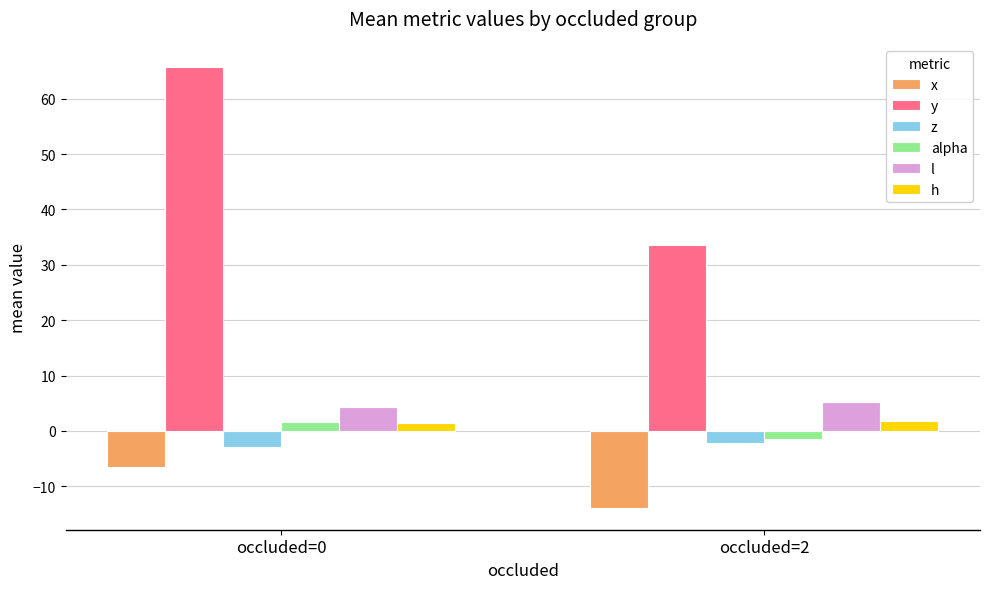

Read the l value at occluded=2.

5.2